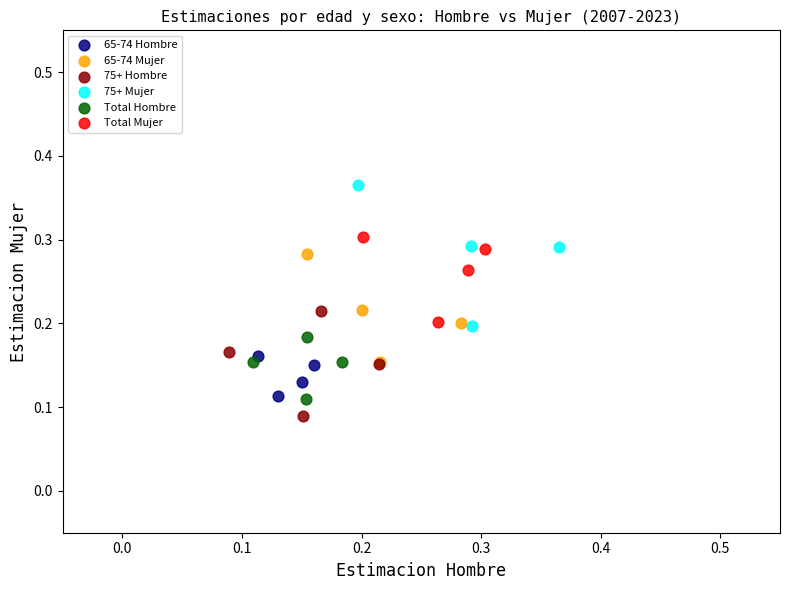

Which series contains the highest Y value?

75+ Mujer